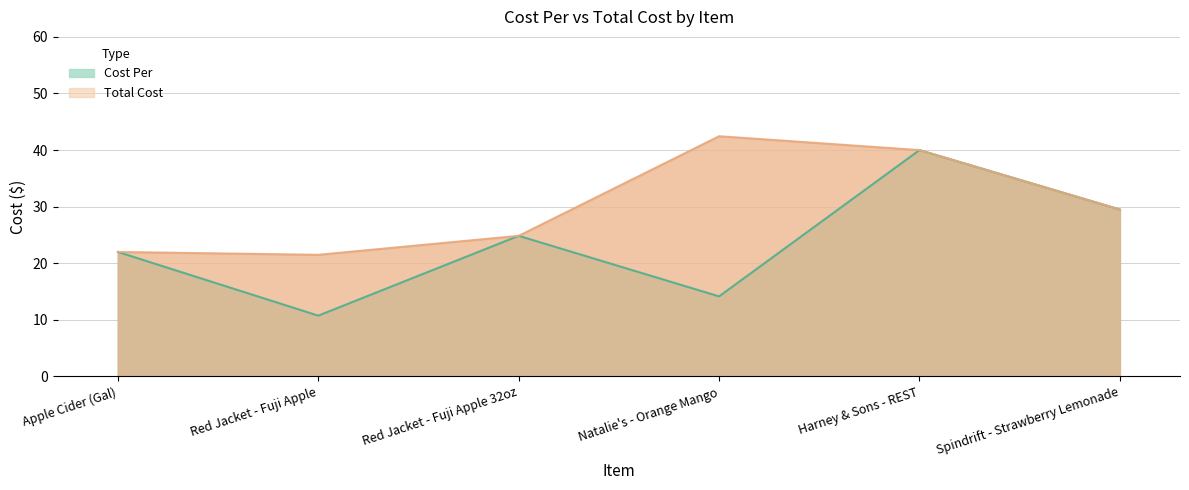

True or false: Cost Per and Total Cost cross at least once.

False